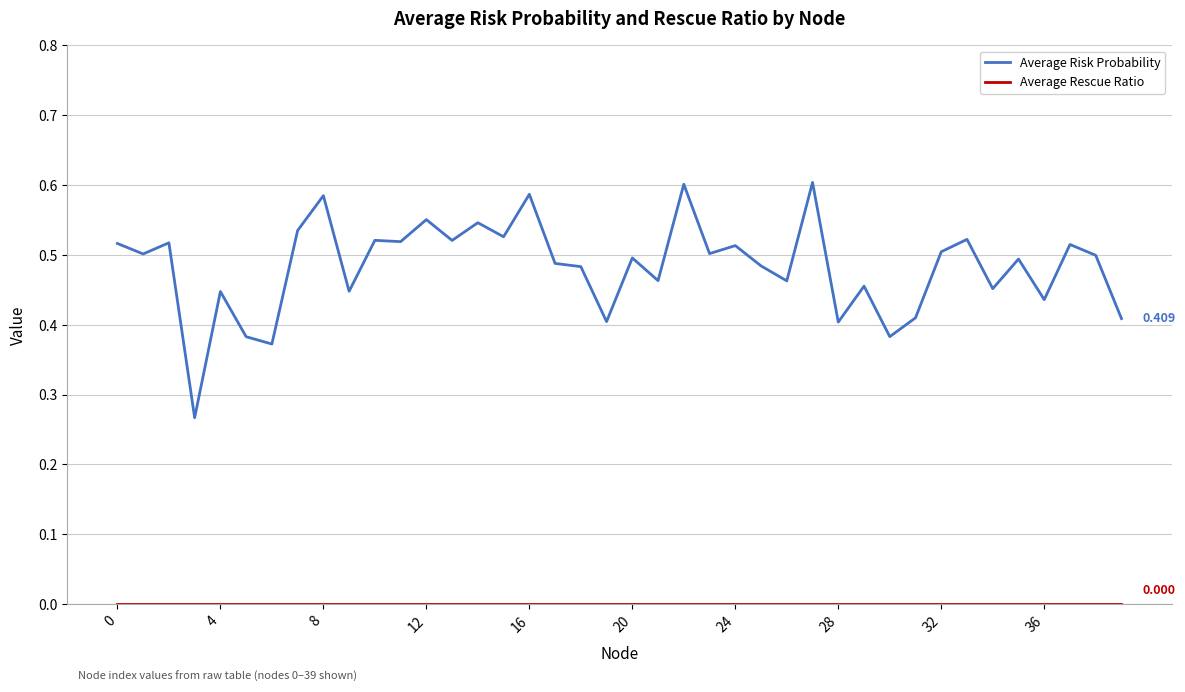

Which series has the largest range (max minus min)?

Average Risk Probability